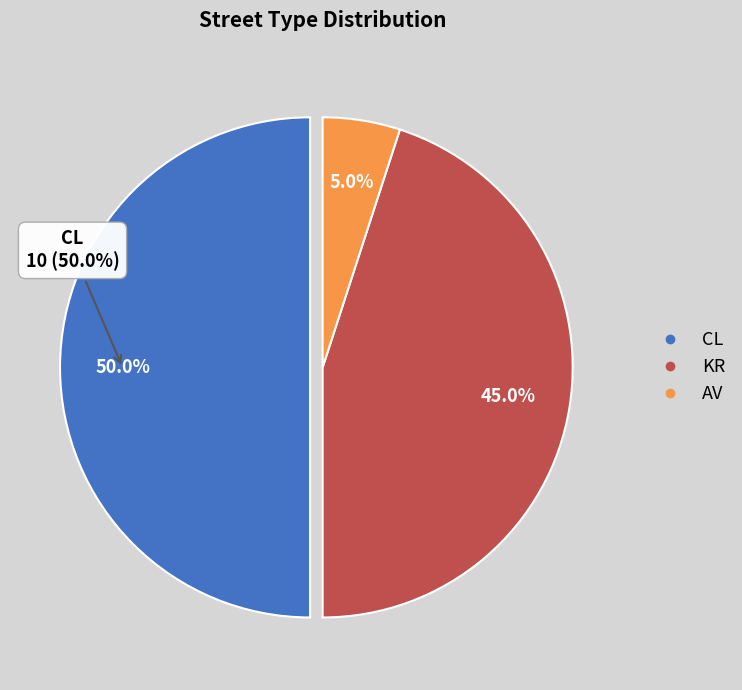

What is the ratio of the value at AV to the value at KR?

0.1